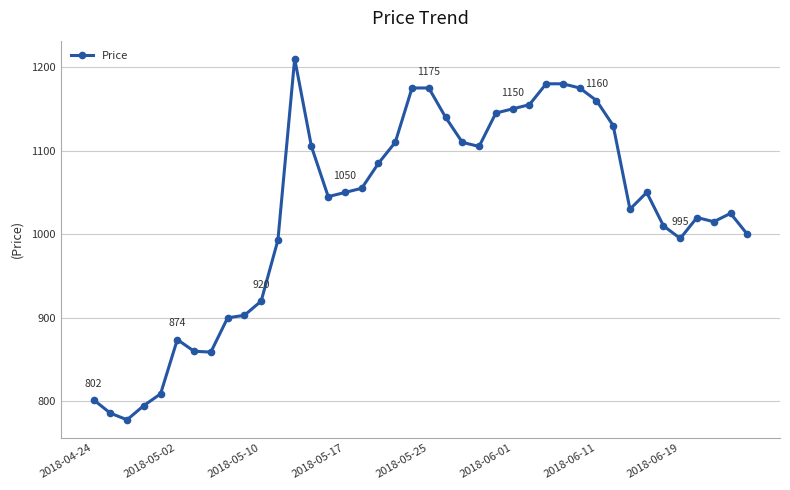

What is the value of the 37th point from the left?

1020